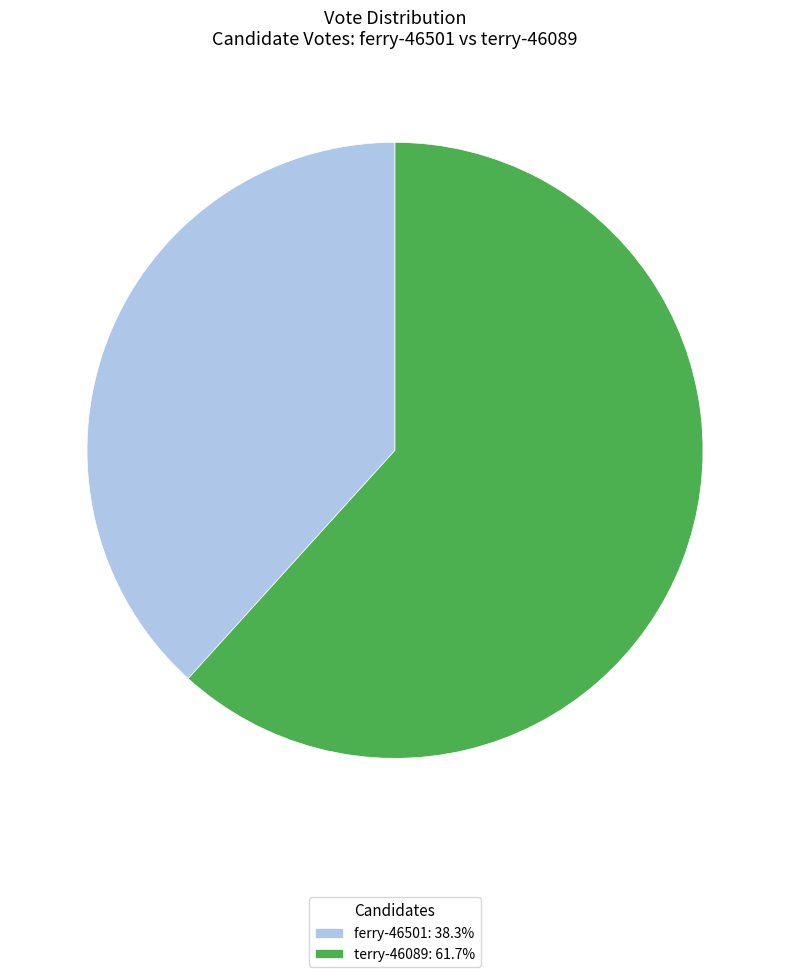

Does any single category account for the majority?

Yes